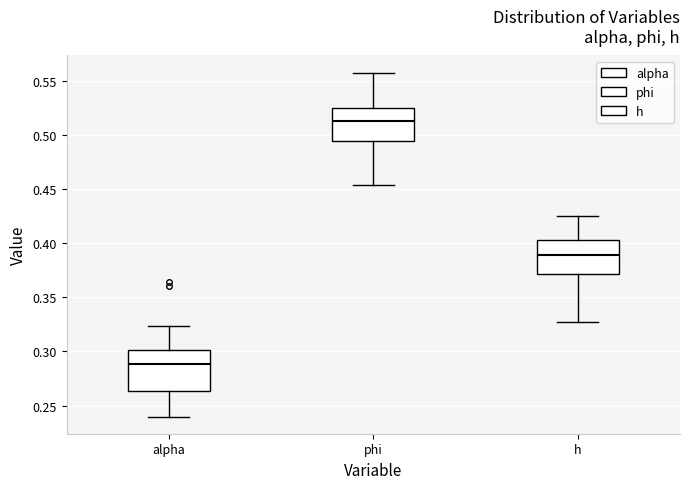

Reading left to right, transcribe this box plot: for each box, give where its median line is, the range the box spans, and where its two whiskers end, as read against the y-axis. The values are not printed on the chart, so give them approximately, as read against the axis.

alpha: median 0.290, box 0.265 to 0.300, whiskers 0.240 to 0.325
phi: median 0.515, box 0.495 to 0.525, whiskers 0.455 to 0.555
h: median 0.390, box 0.370 to 0.405, whiskers 0.325 to 0.425